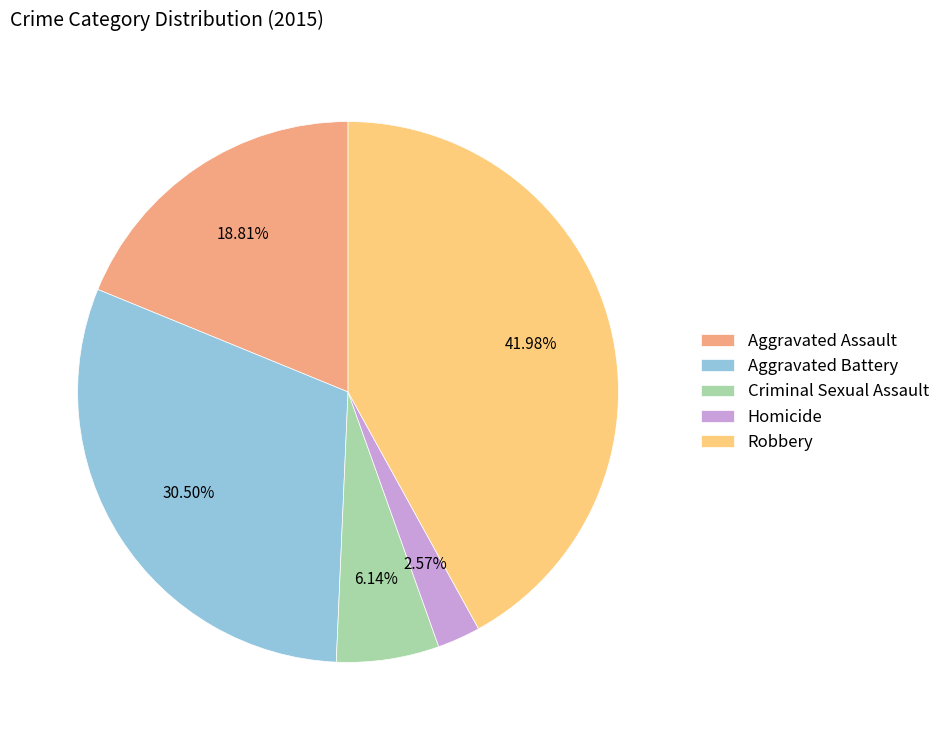

What percentage is the Homicide slice, to the nearest percent?

3%